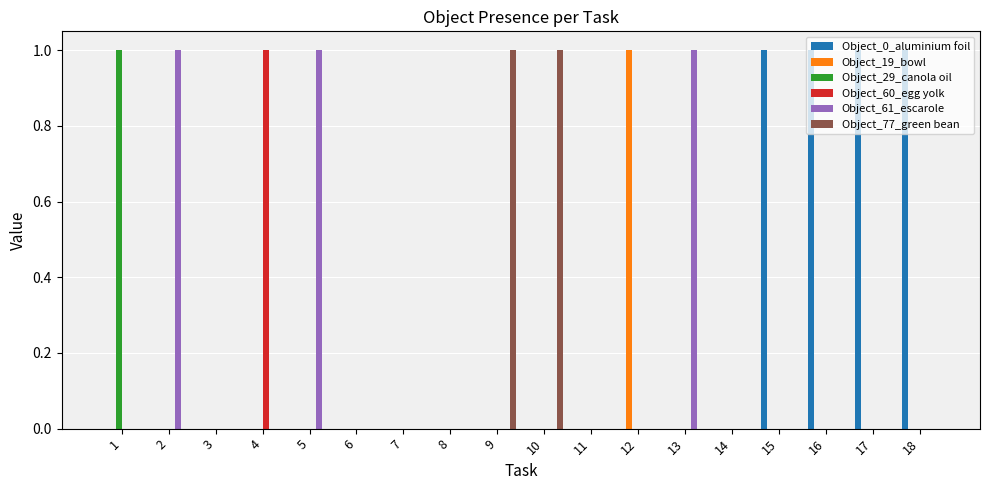

True or false: Object_0_aluminium foil has a value of -1 at 9.

False